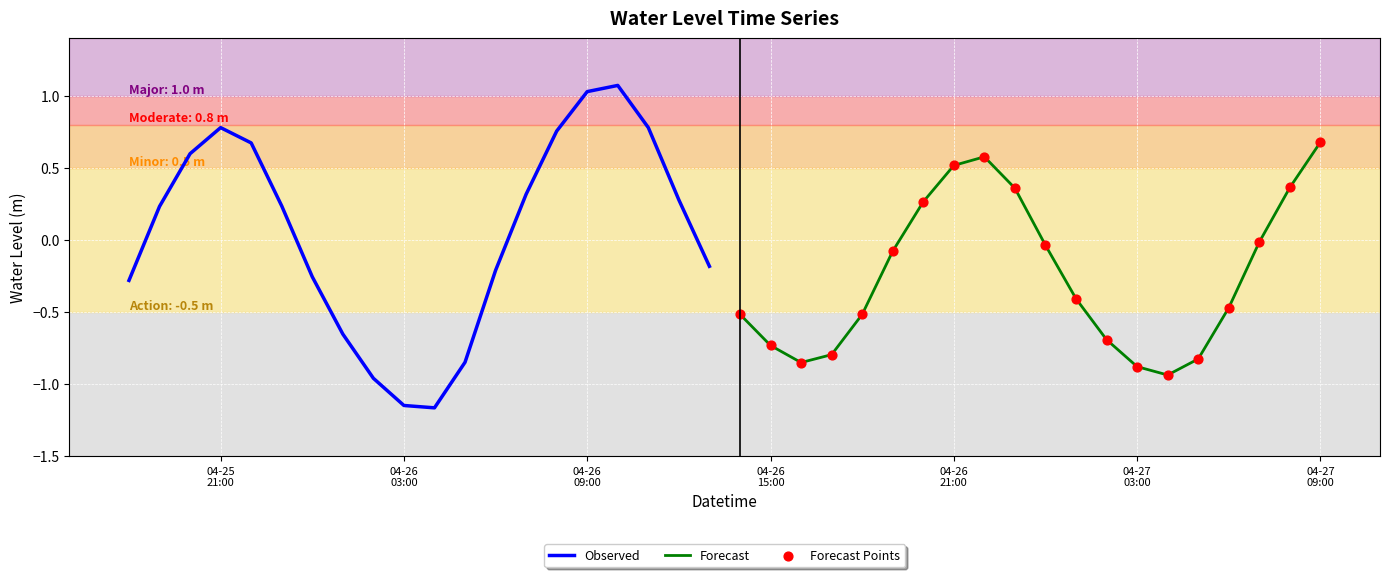

At how many categories does at least one series exceed 0?

16